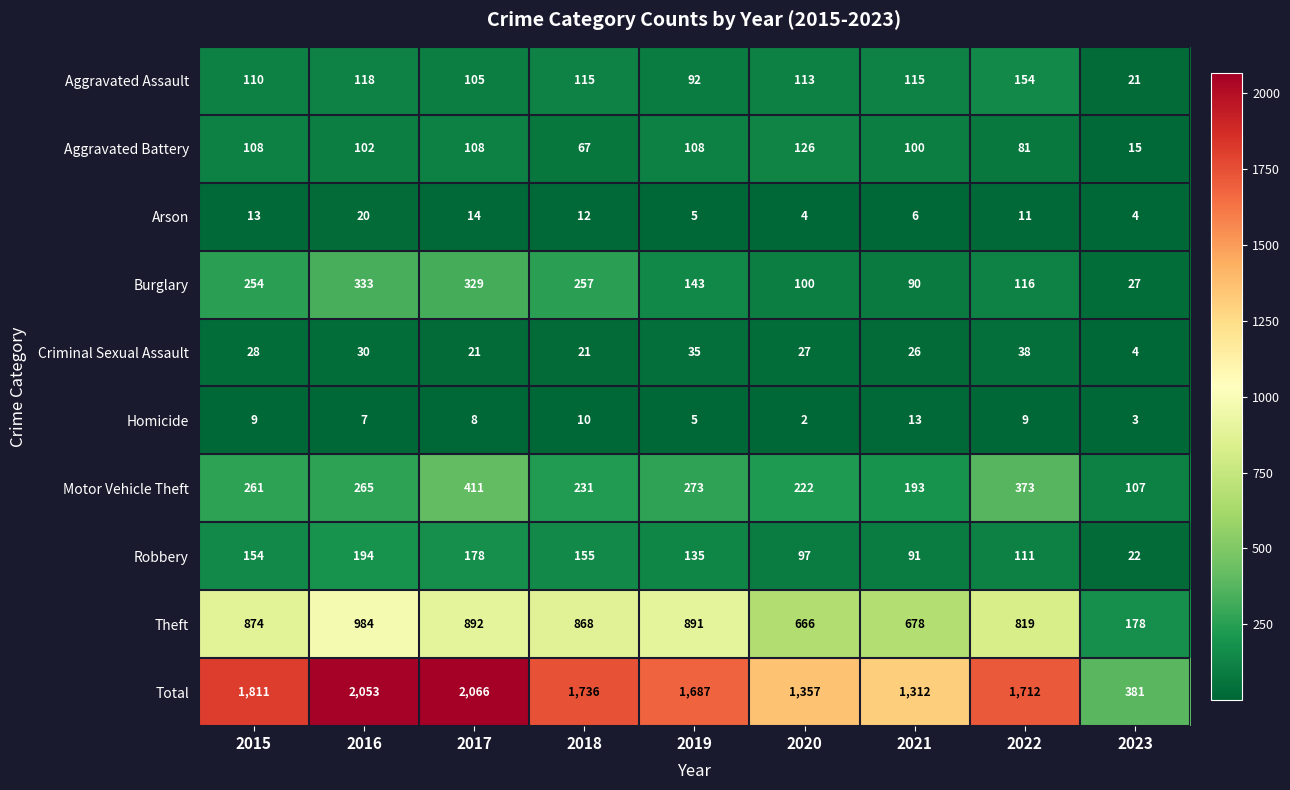

True or false: Arson has a value of 11 at 2022.

True